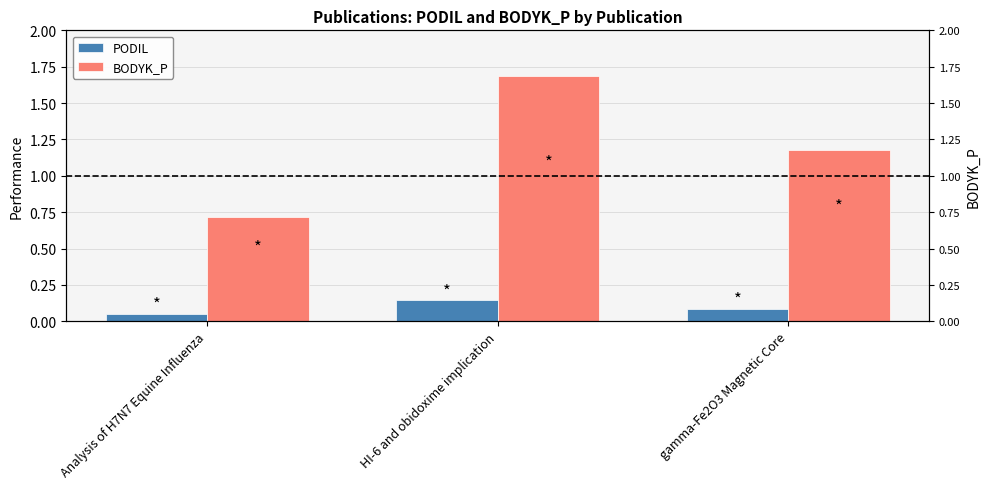

What position from the left is HI-6 and obidoxime implication?

2